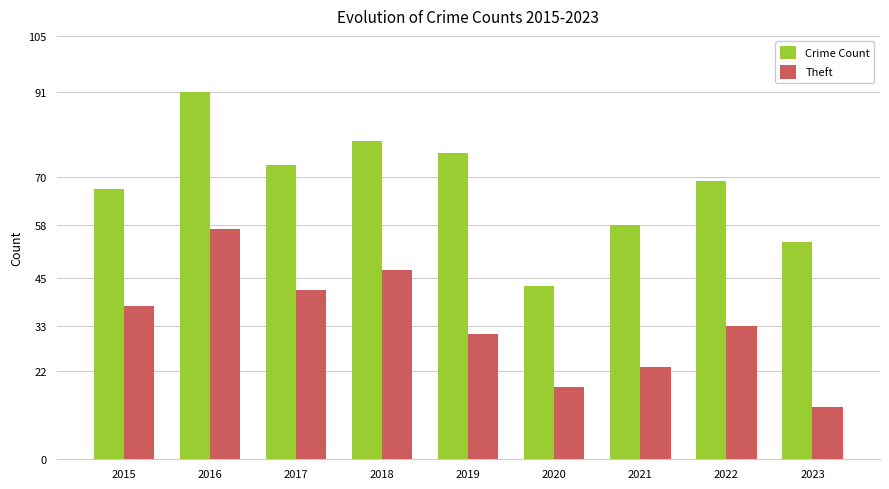

Count the number of categories in the chart.

9